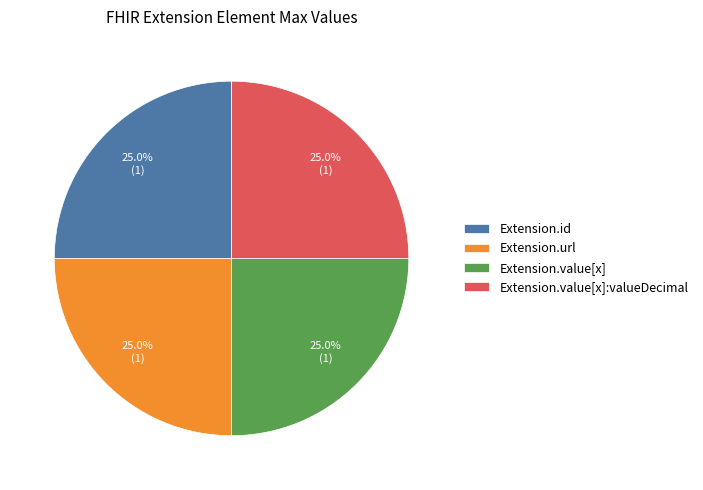

Count the number of slices in the pie.

4